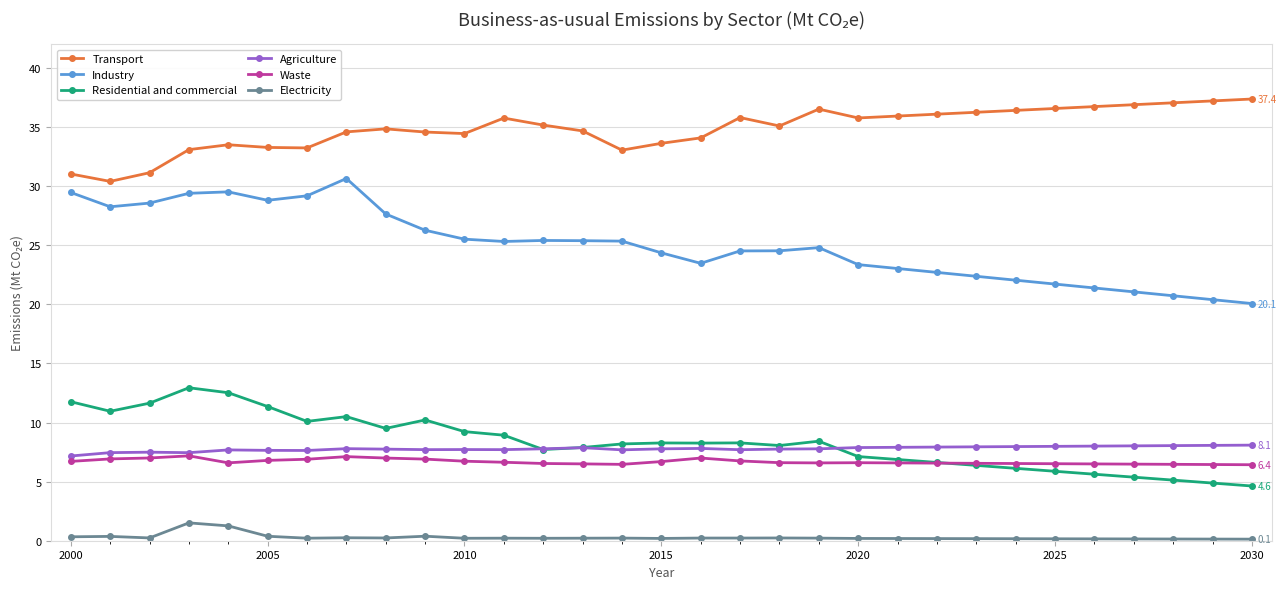

Which series has the widest spread of values?

Industry